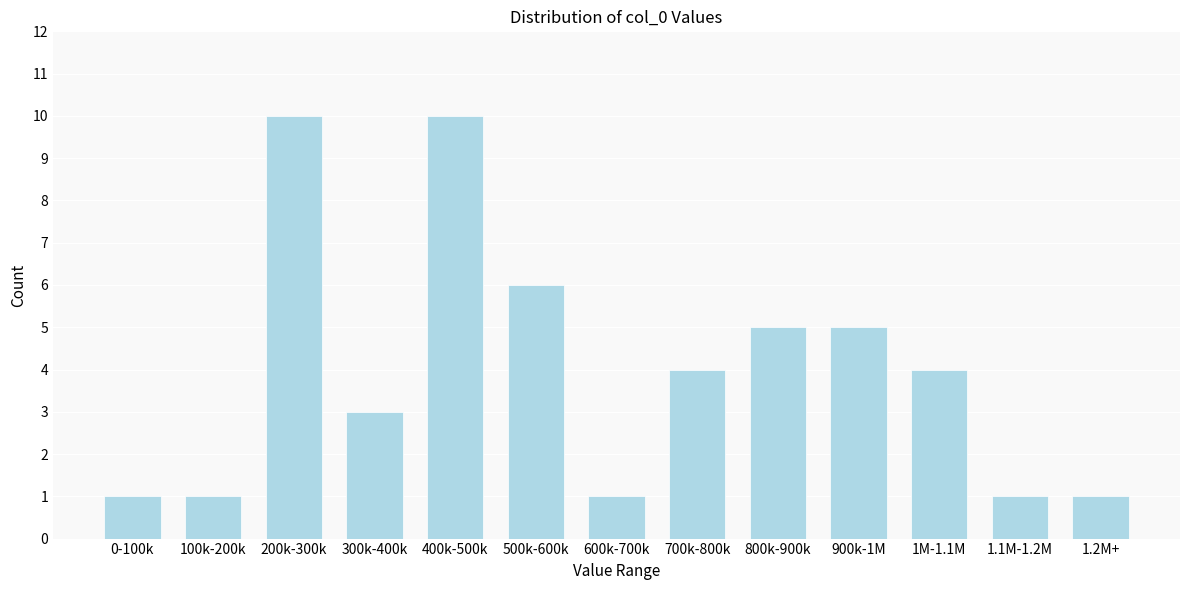

Reading right to left, what are all the values shown in this chart?

1.2M+=1	1.1M-1.2M=1	1M-1.1M=4	900k-1M=5	800k-900k=5	700k-800k=4	600k-700k=1	500k-600k=6	400k-500k=10	300k-400k=3	200k-300k=10	100k-200k=1	0-100k=1